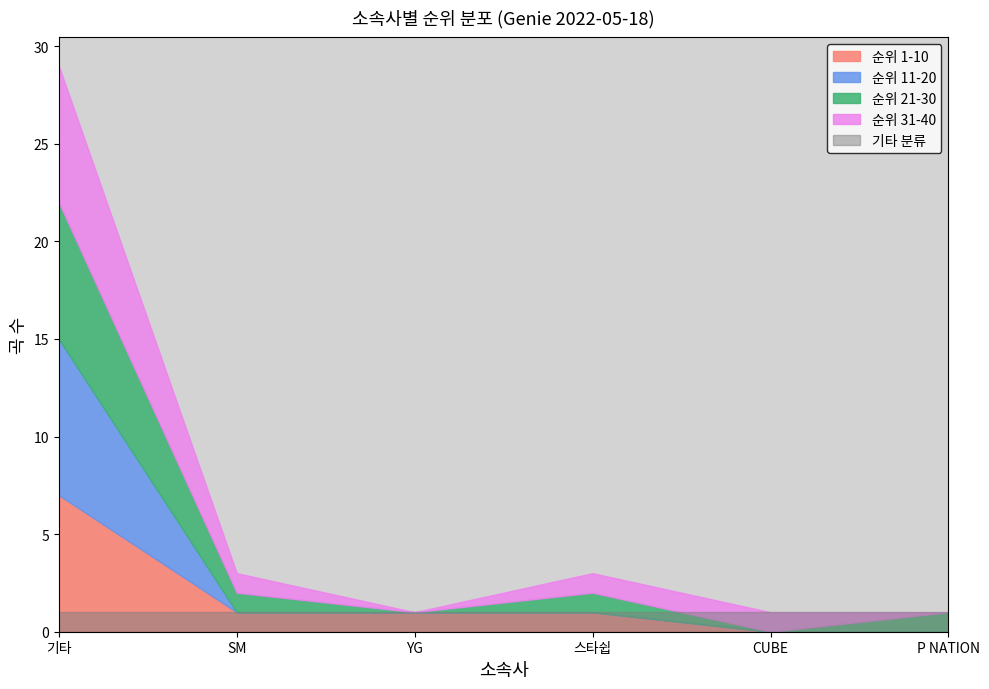

What position from the right is 기타?

6